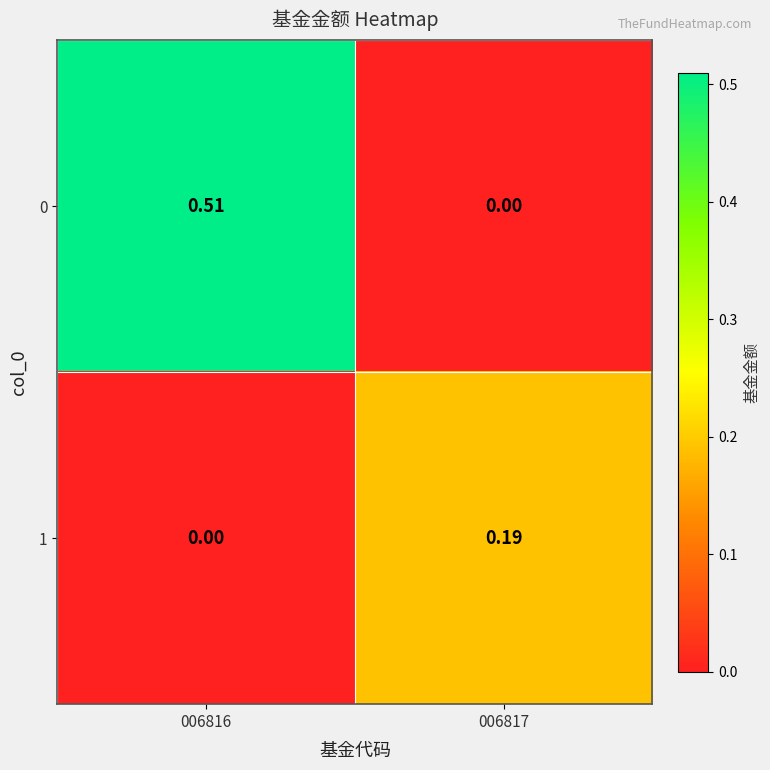

Is the value of 1 at 006817 greater than the value of 0 at 006816?

No